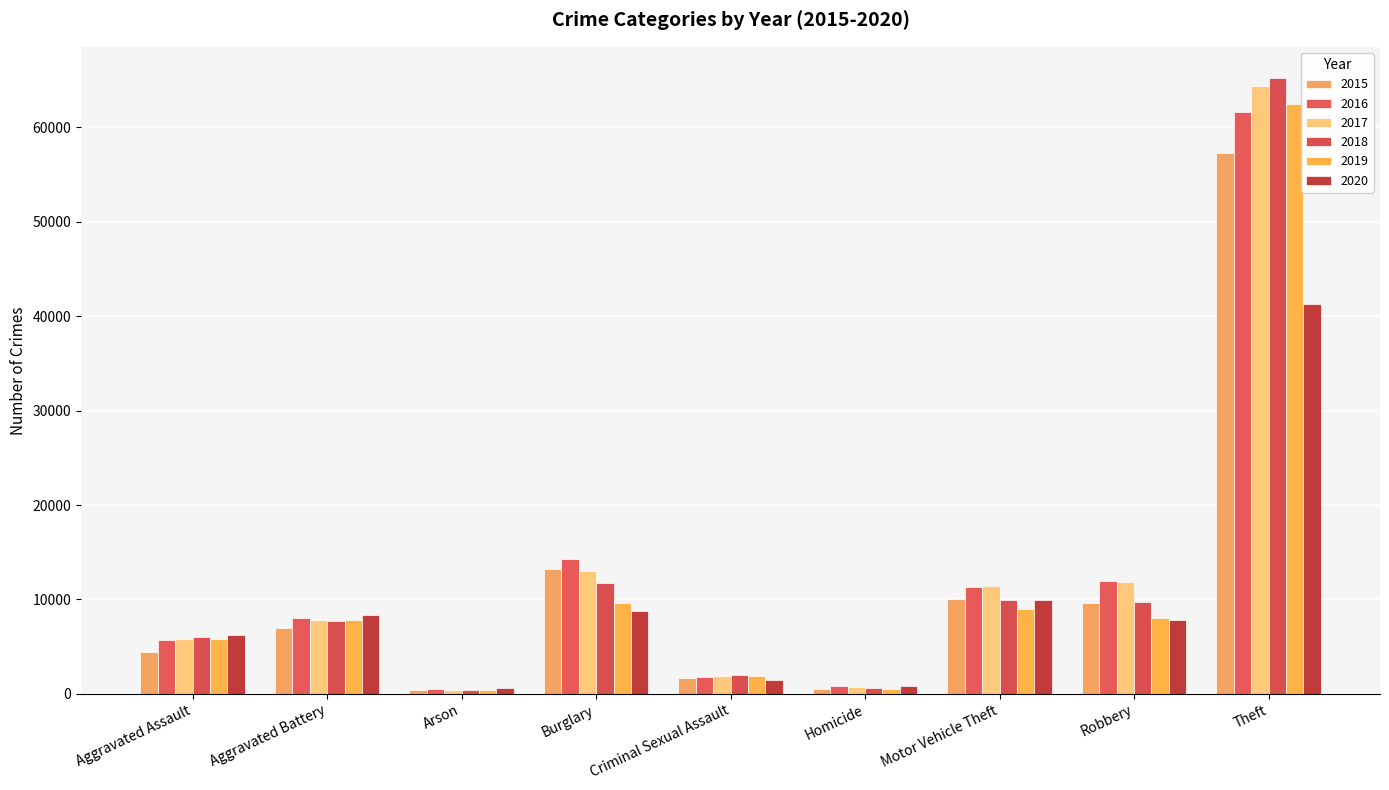

What is the total value across all series at Aggravated Battery?

46857